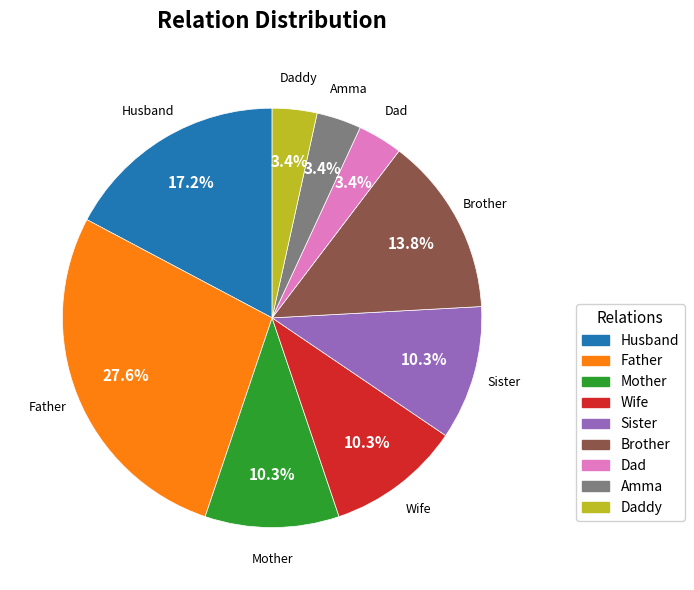

How many slices are in this pie chart?

9